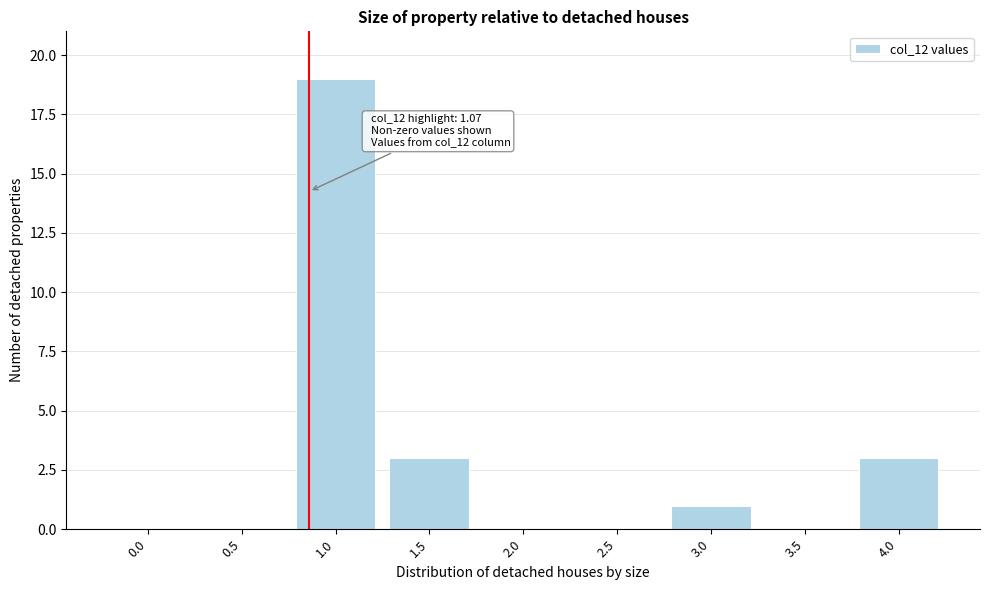

Reading left to right, extract all data points from this chart.

0.0=0	0.5=0	1.0=19	1.5=3	2.0=0	2.5=0	3.0=1	3.5=0	4.0=3